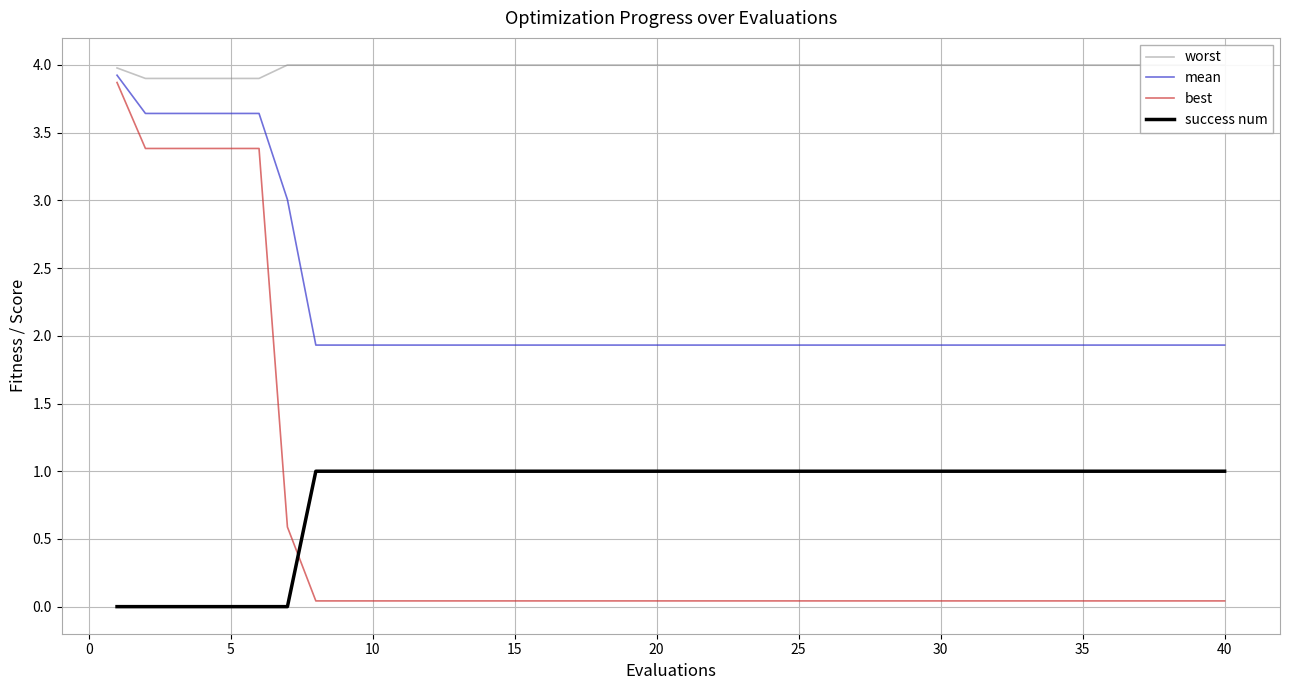

What is the difference between the maximum and second lowest values in the success num series?

1.0